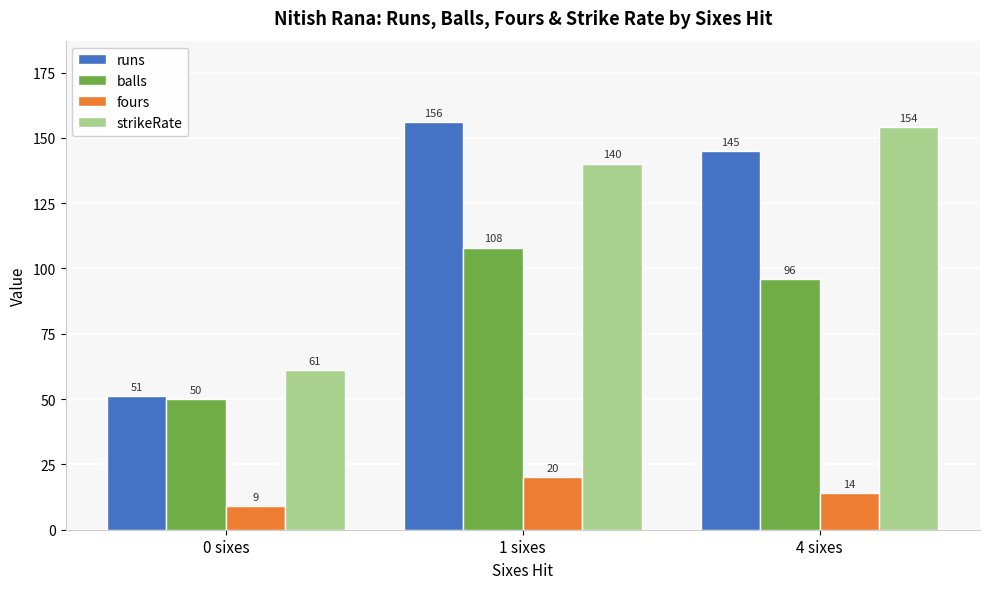

What value does the balls series have at 1 sixes?

108.0